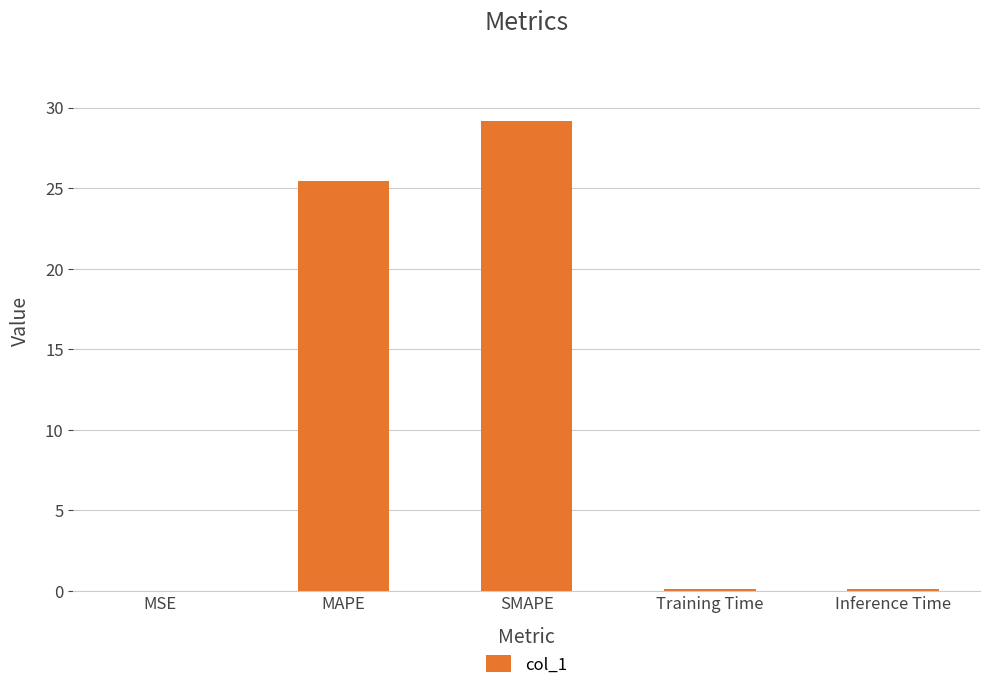

What is the change in value from MAPE to SMAPE?

+3.7